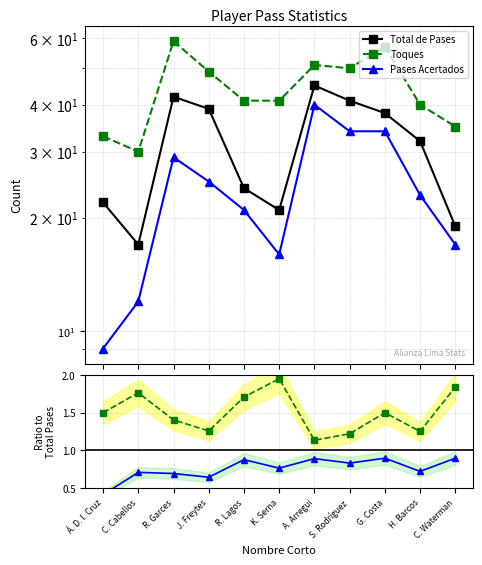

What is the label of the 9th point from the left?

G. Costa